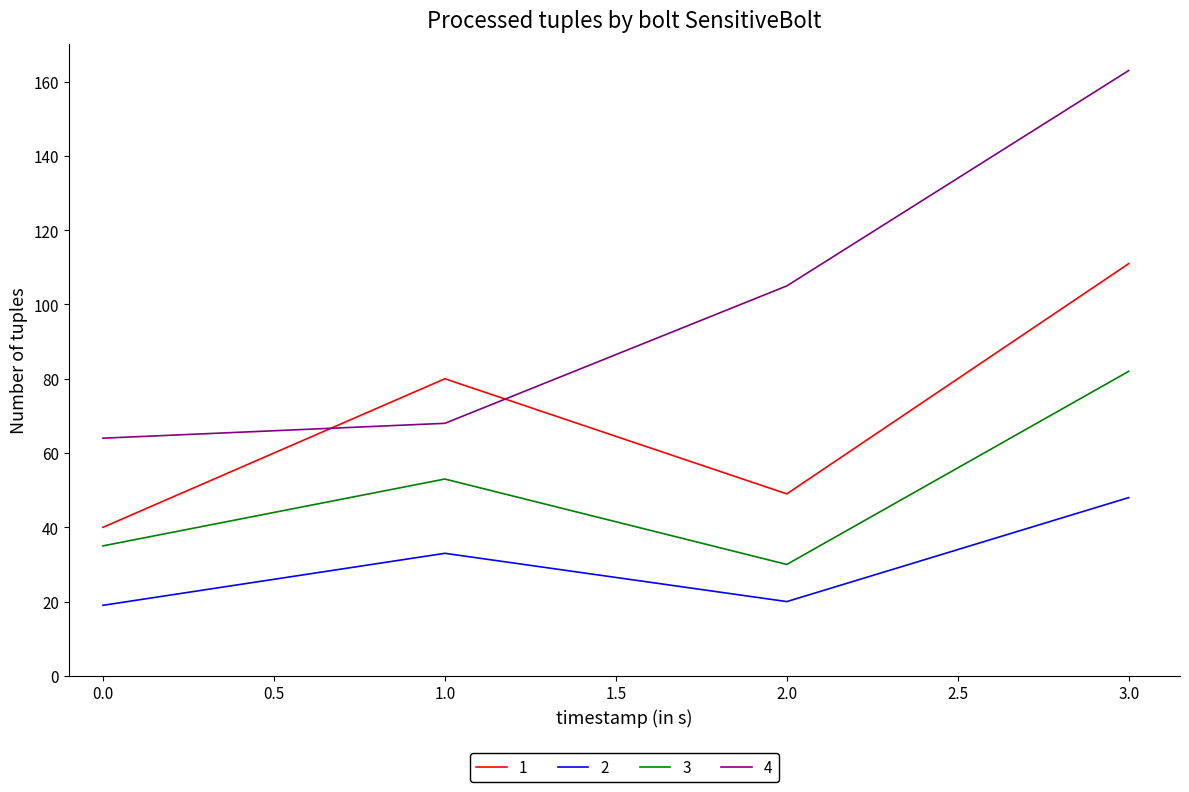

Which series has the largest range (max minus min)?

4